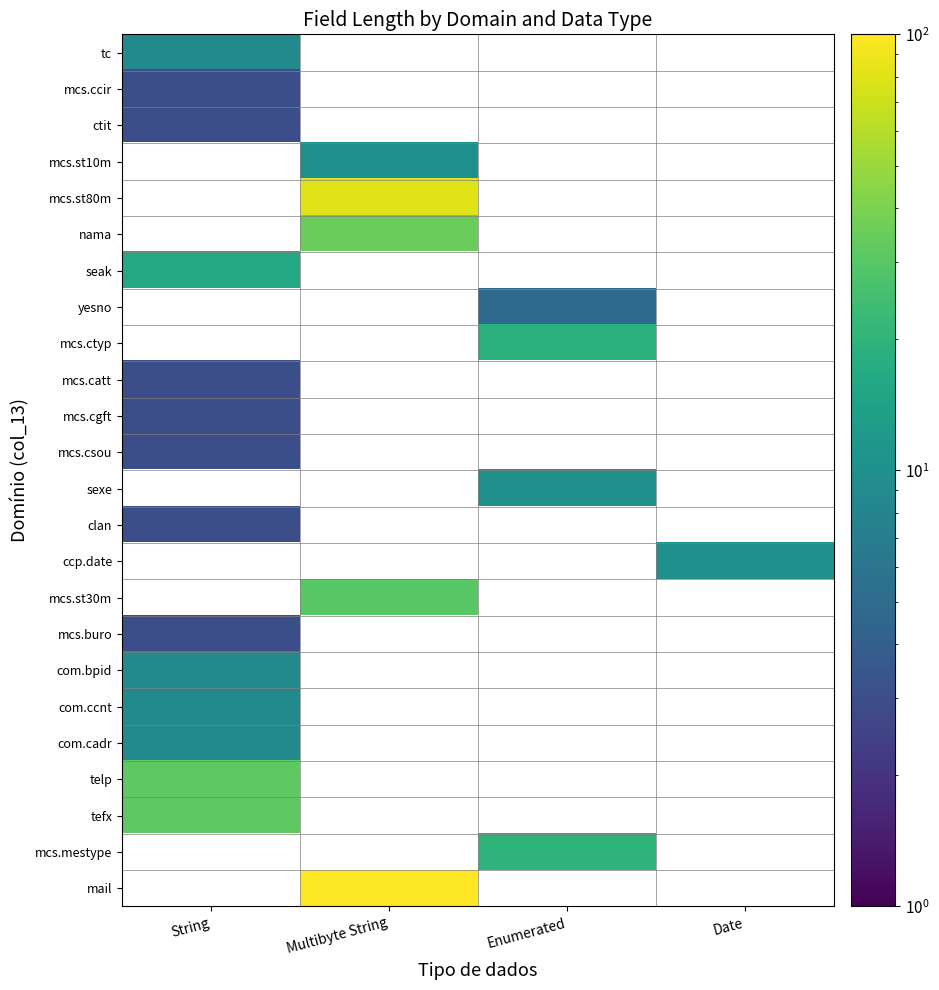

List the series in order of their peak value, lowest first.

mcs.ccir, ctit, mcs.st10m, mcs.st80m, nama, seak, yesno, mcs.ctyp, mcs.catt, mcs.cgft, mcs.csou, sexe, clan, ccp.date, mcs.st30m, mcs.buro, tc, com.bpid, com.ccnt, com.cadr, telp, tefx, mcs.mestype, mail